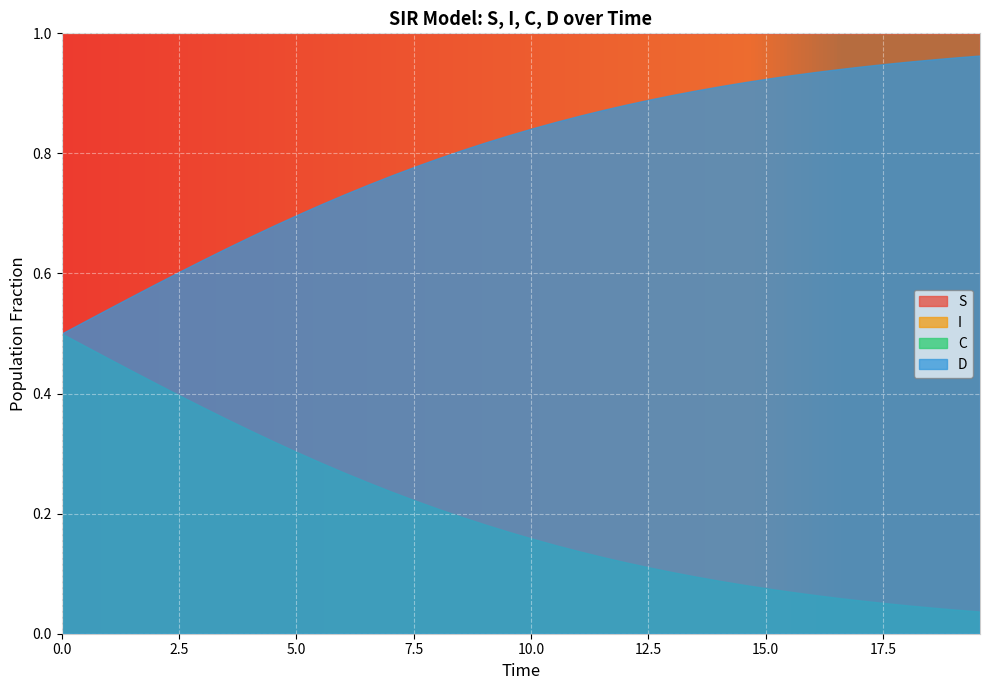

Rank the series by their maximum value, from highest to lowest.

S, D, C, I